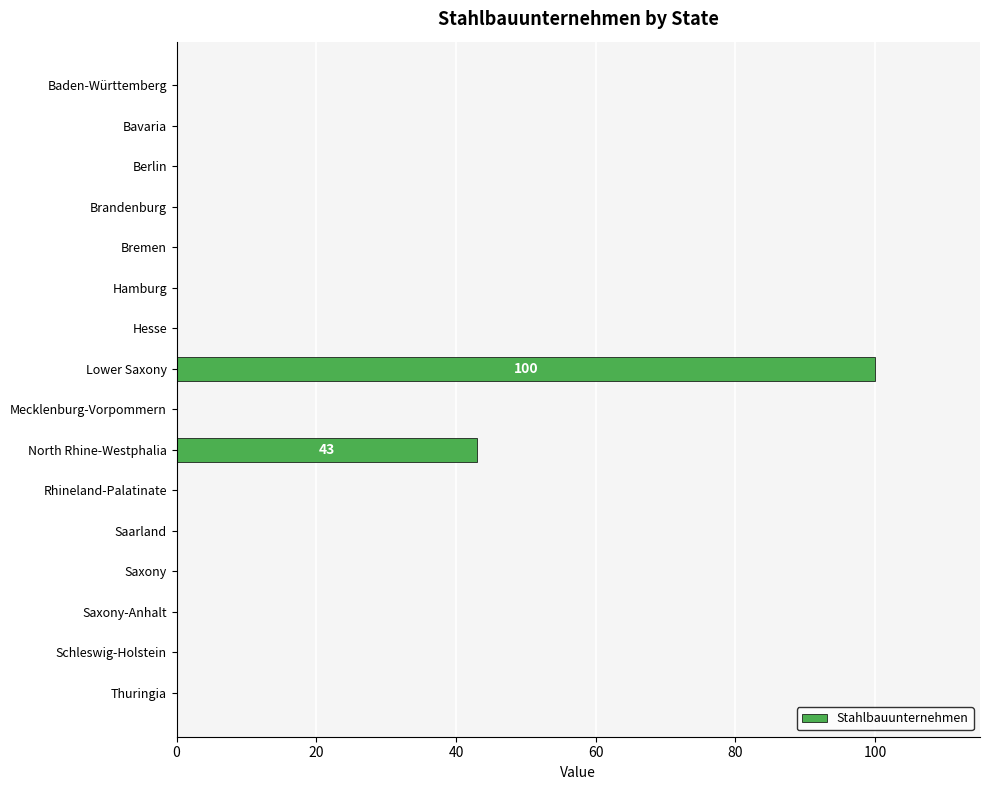

What is the sum of the values at Brandenburg and North Rhine-Westphalia?

43